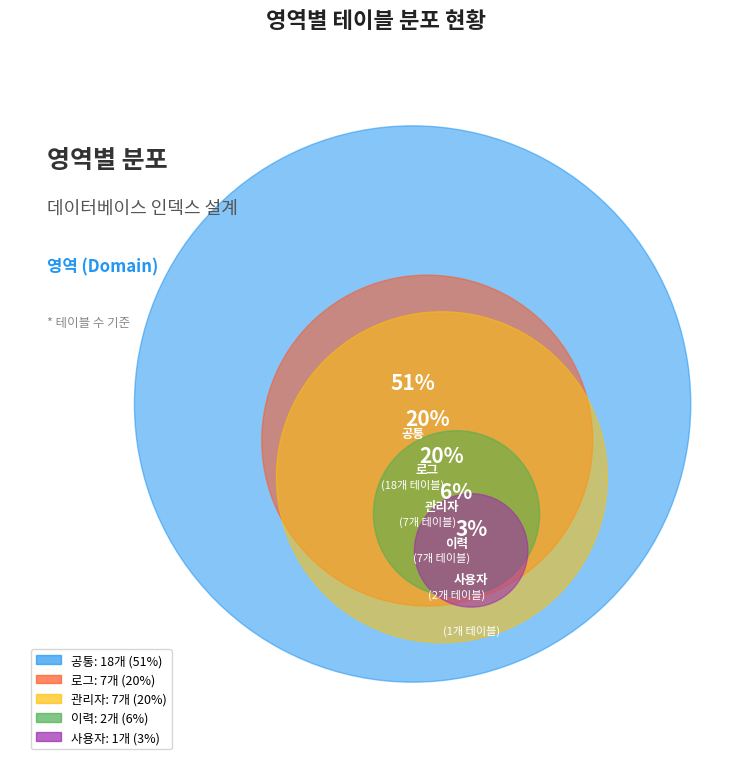

Is there a majority slice in this chart?

Yes